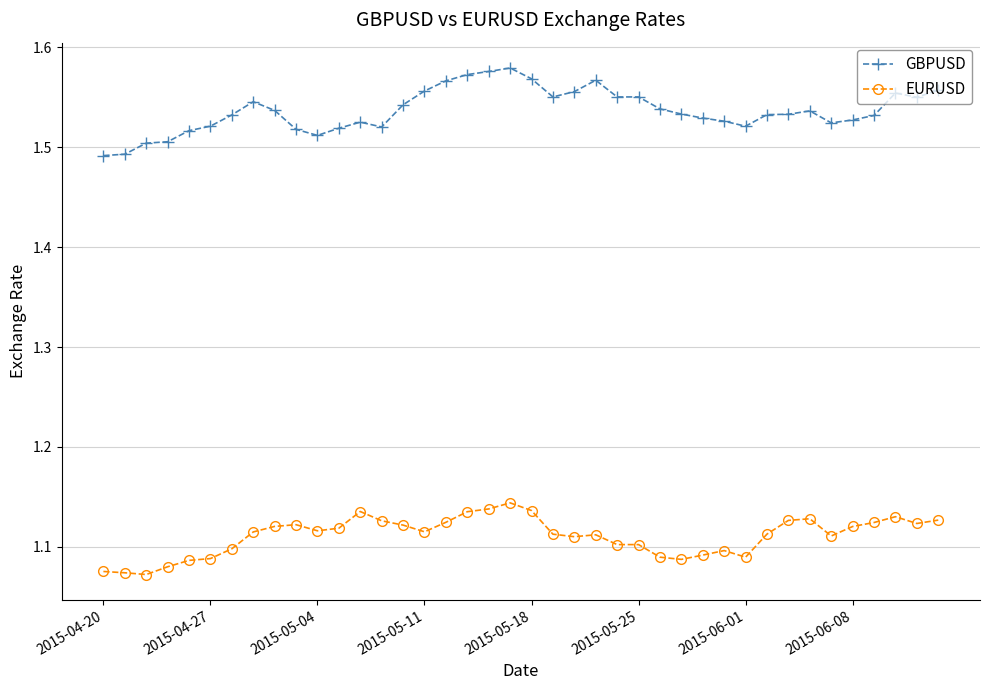

List the series in order of their overall mean, highest first.

GBPUSD, EURUSD